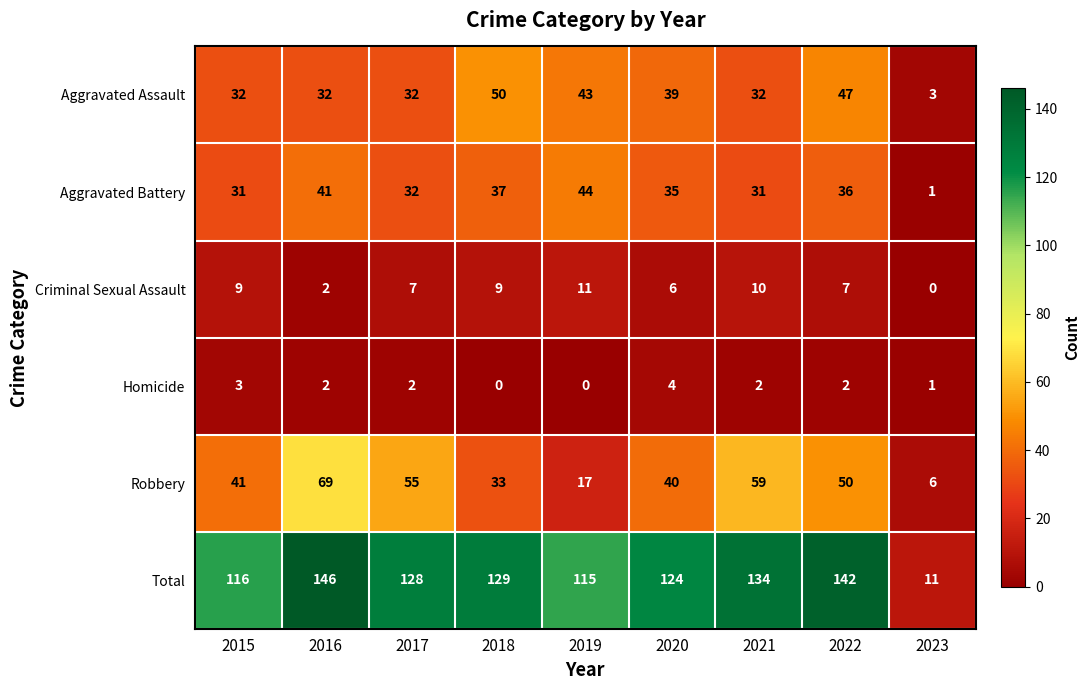

At 2020, list the series in order from smallest to largest.

Homicide, Criminal Sexual Assault, Aggravated Battery, Aggravated Assault, Robbery, Total